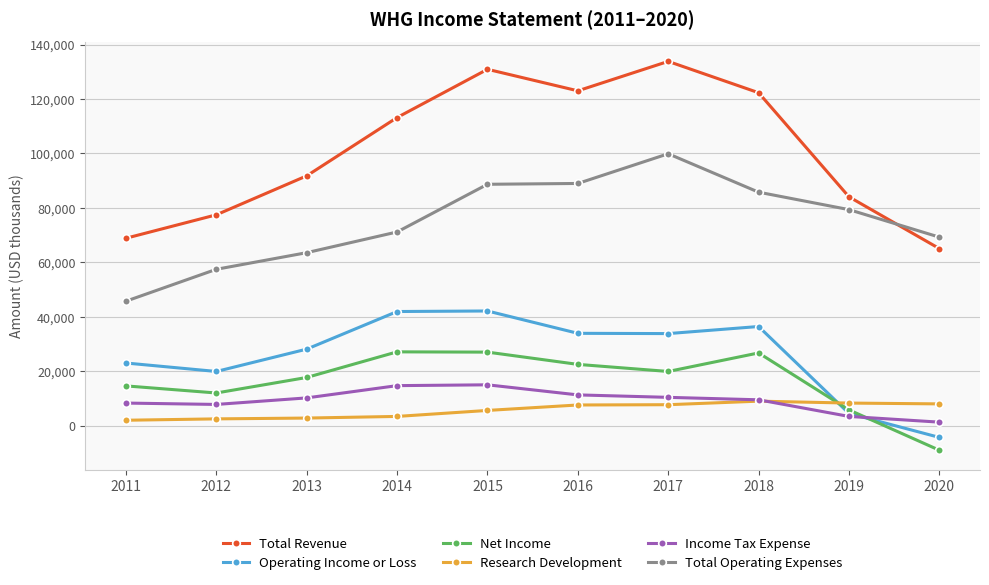

True or false: Income Tax Expense and Operating Income or Loss intersect in this chart.

True